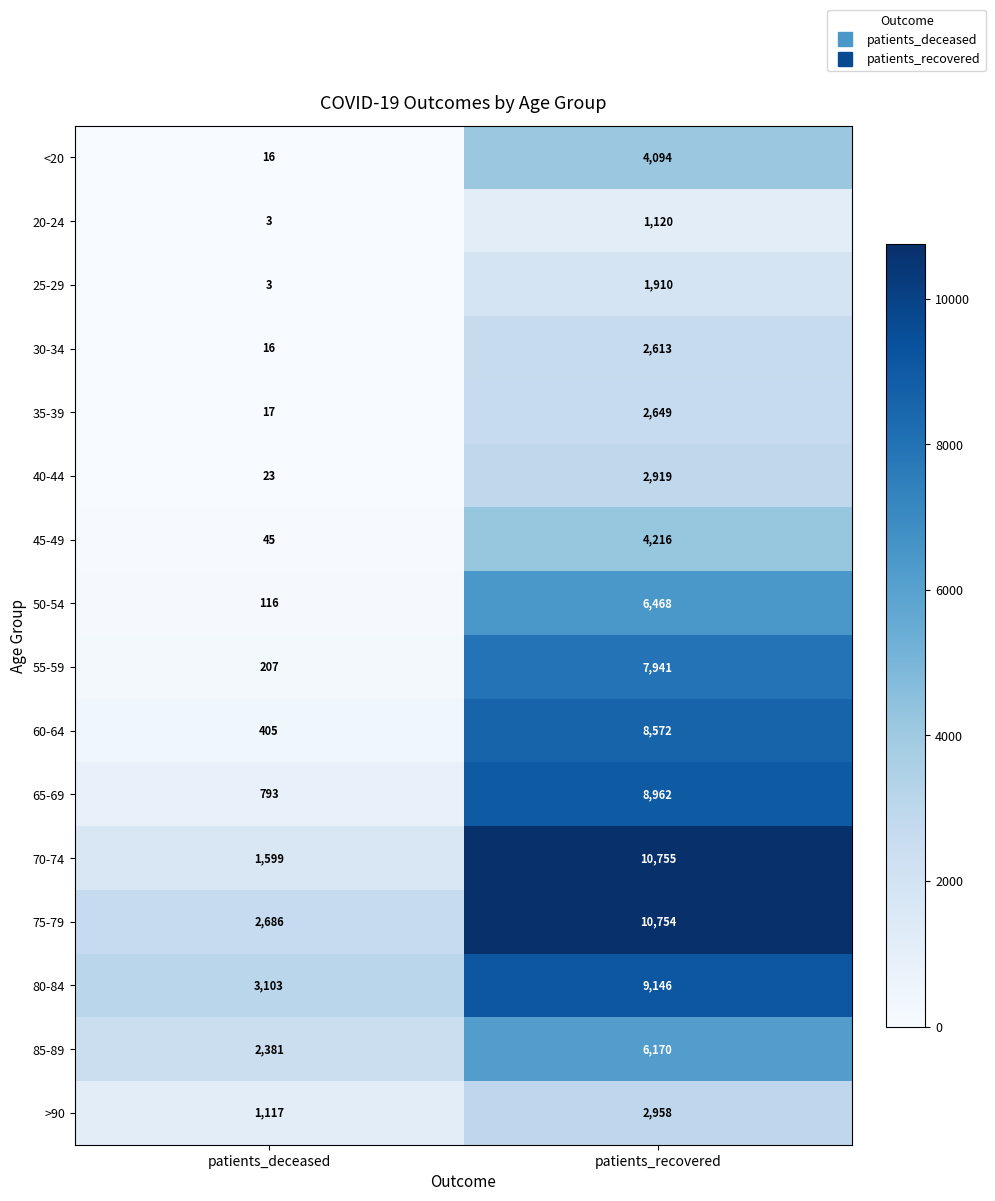

Count the number of categories in the chart.

2